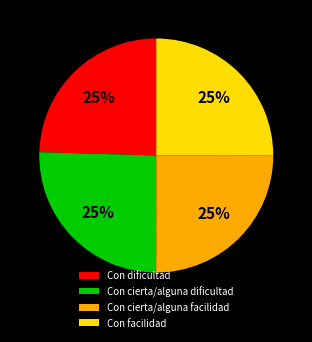

Does Con facilidad represent more than half of the total?

No